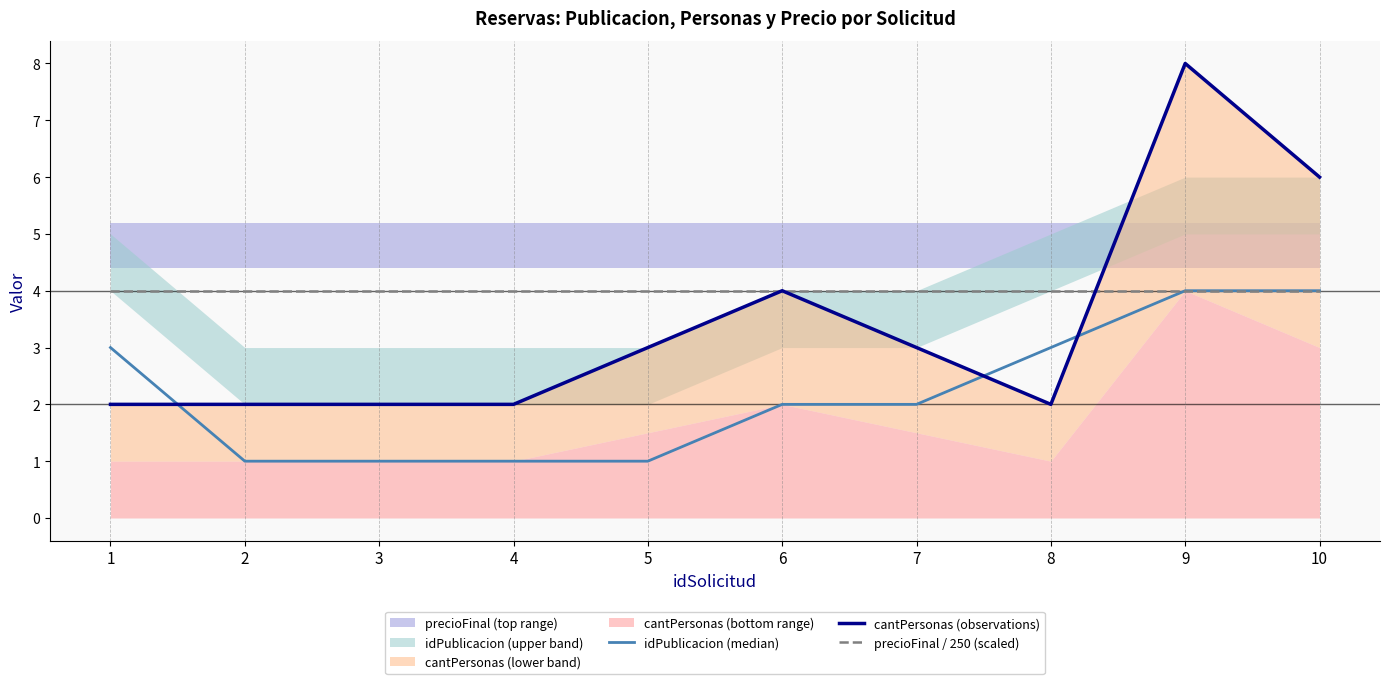

At which category does the chart reach its minimum across all series?

2